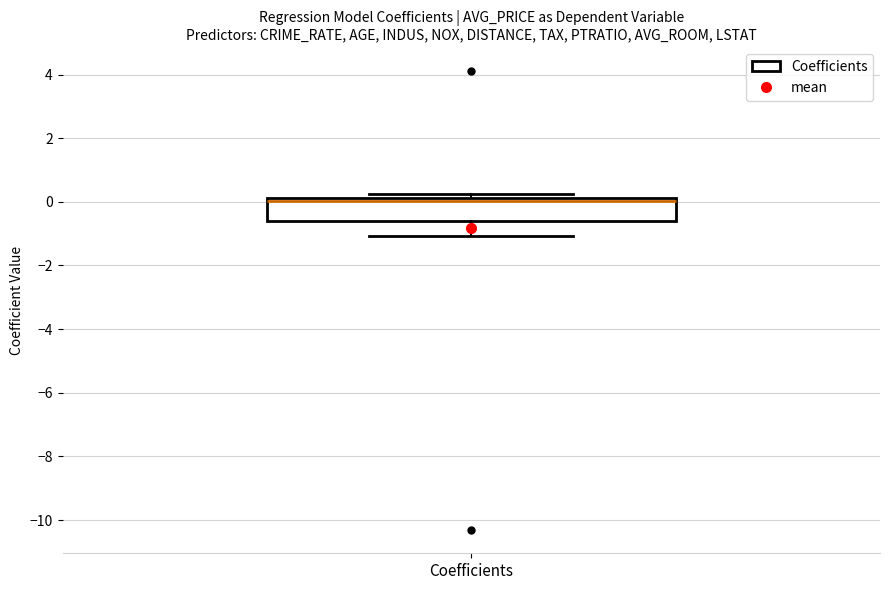

Transcribe this box plot: give where the median line is, the range the box spans, and where the two whiskers end, as read against the y-axis. The values are not printed on the chart, so give them approximately, as read against the axis.

median 0.0, box -0.6 to 0.2, whiskers -1.0 to 0.2 (just above the box's upper edge)